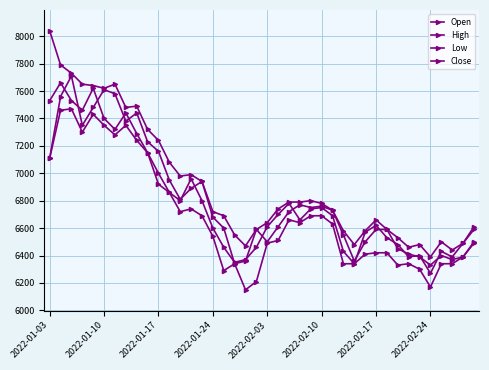

True or false: High and Low cross at least once.

False